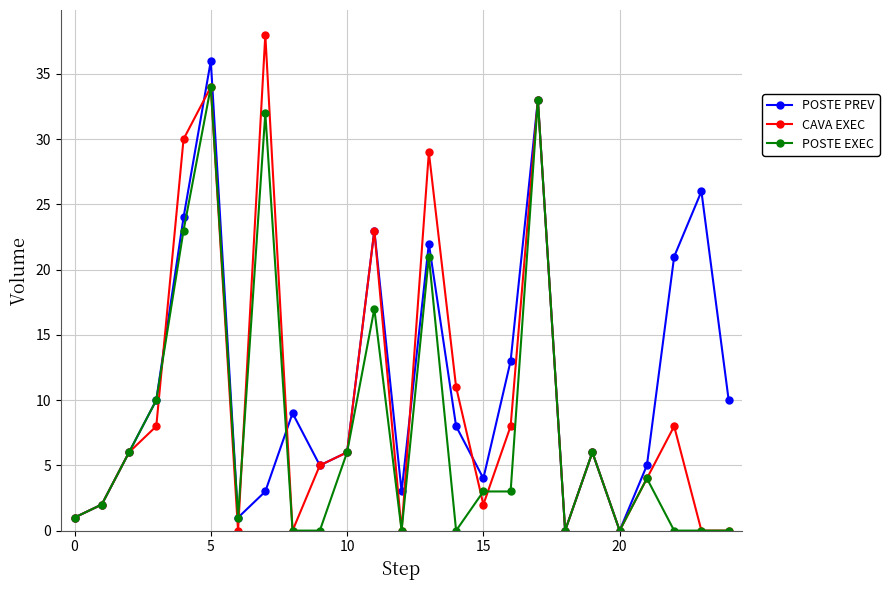

Is this an area chart (filled region under the line)?

No